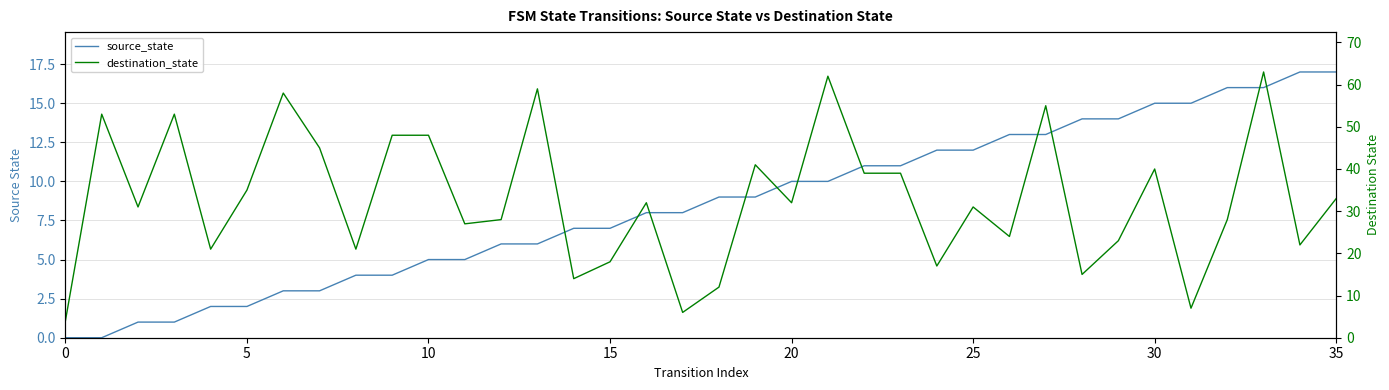

Between 8 and 16, which series saw the biggest shift?

destination_state